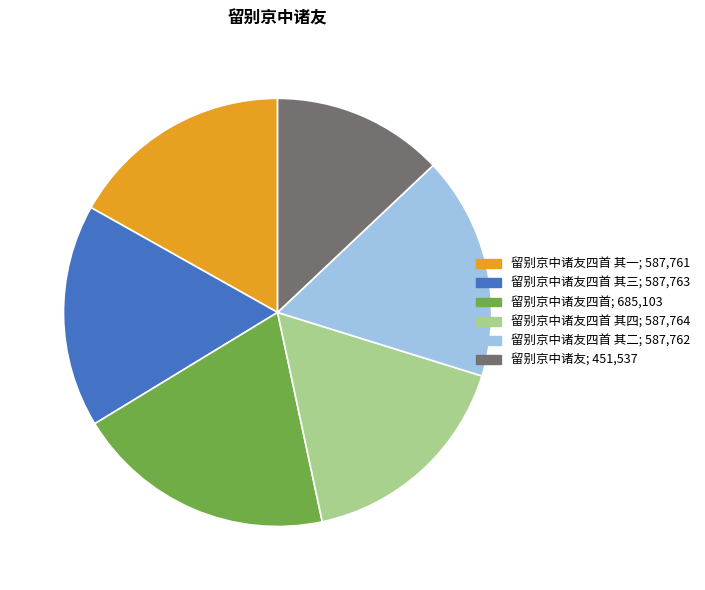

Is there any slice that represents more than half of the pie?

No